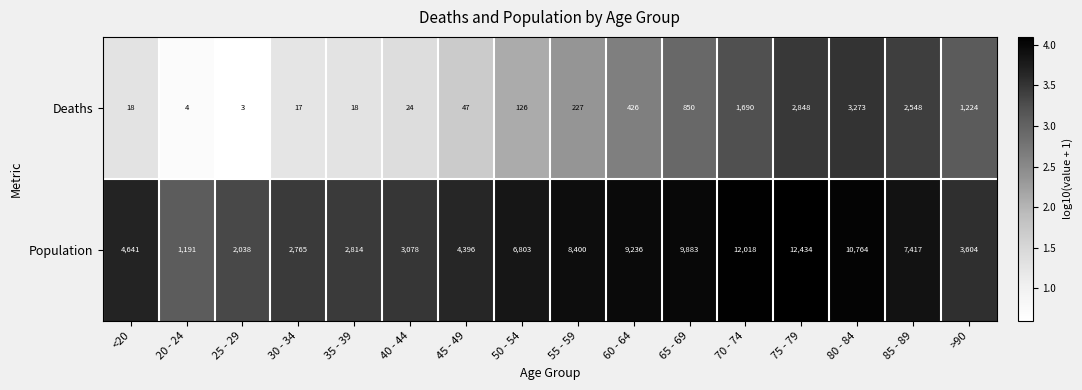

At 20 - 24, list the series in order from smallest to largest.

Deaths, Population